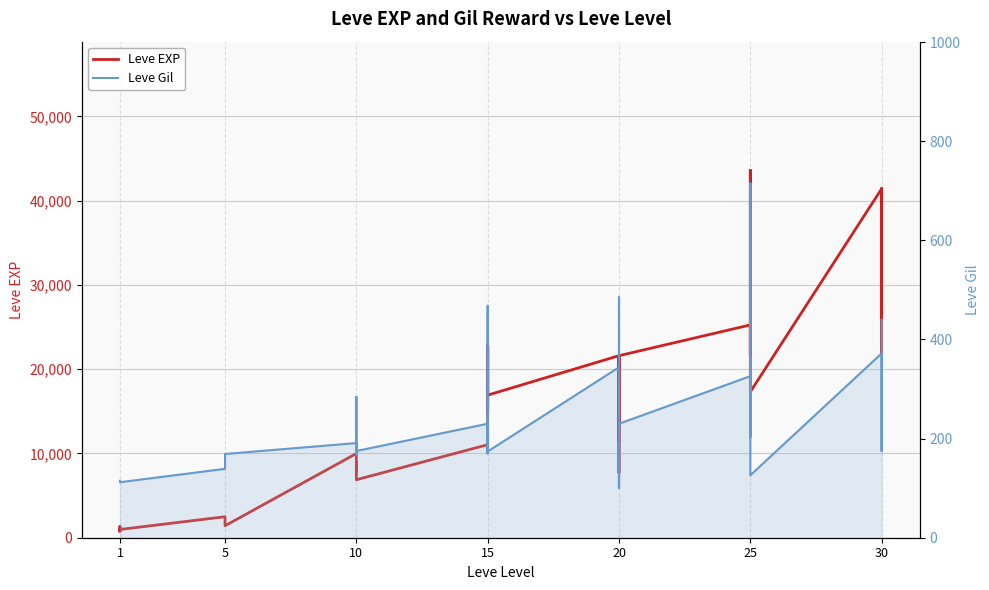

What is the greatest value displayed?

43600